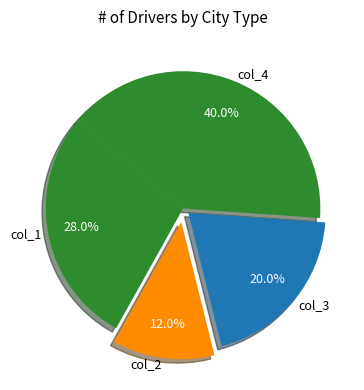

What percentage is NOT represented by col_2?

88.0%